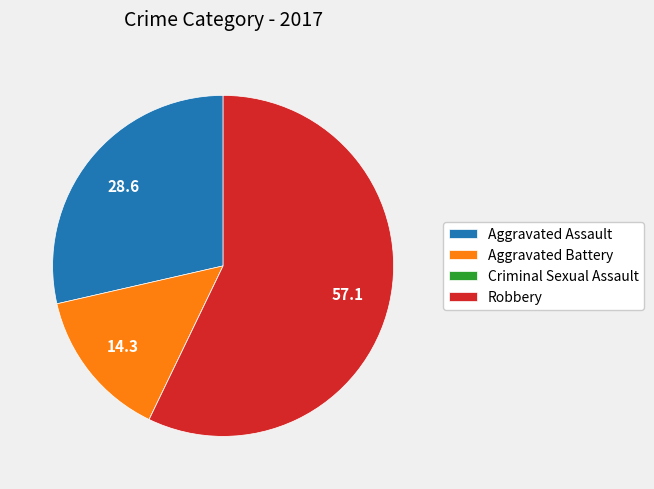

The Aggravated Assault slice represents 23% of the pie. True or false?

False